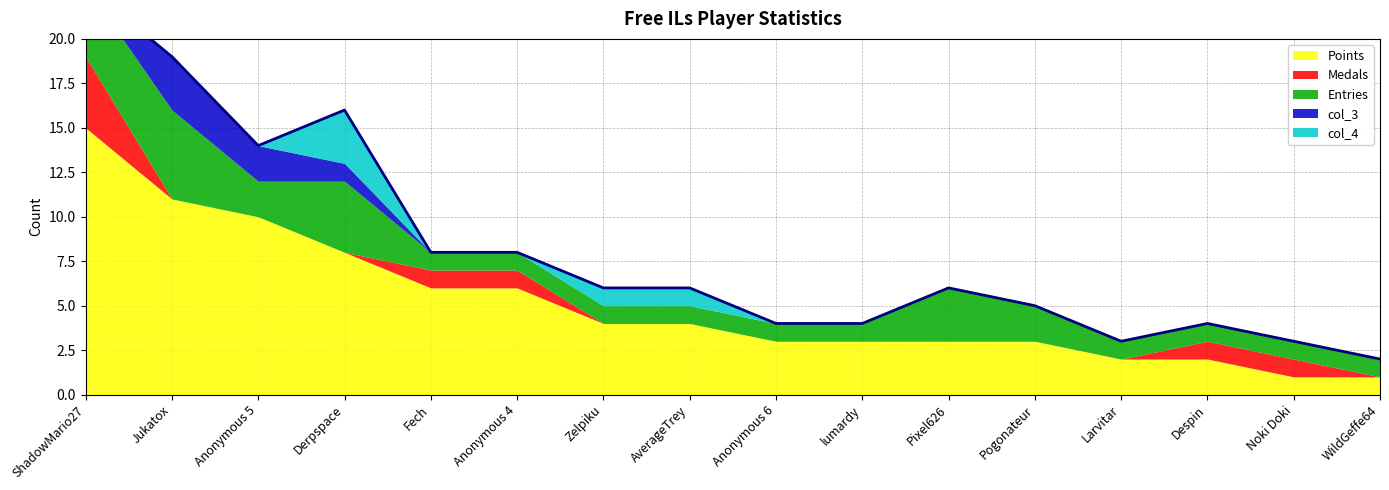

Does the chart have visible grid lines?

Yes